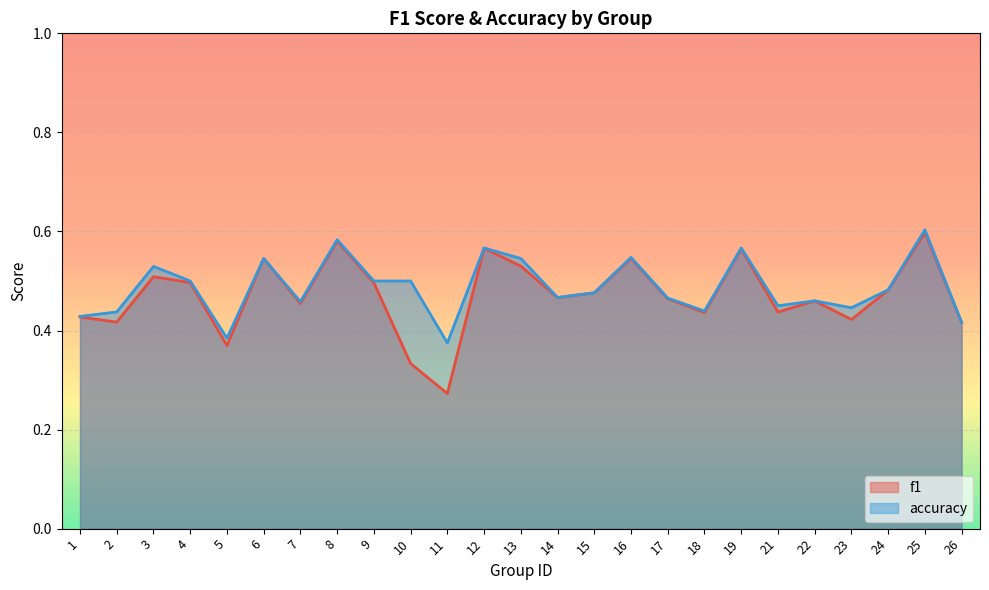

True or false: f1 and accuracy cross at least once.

False